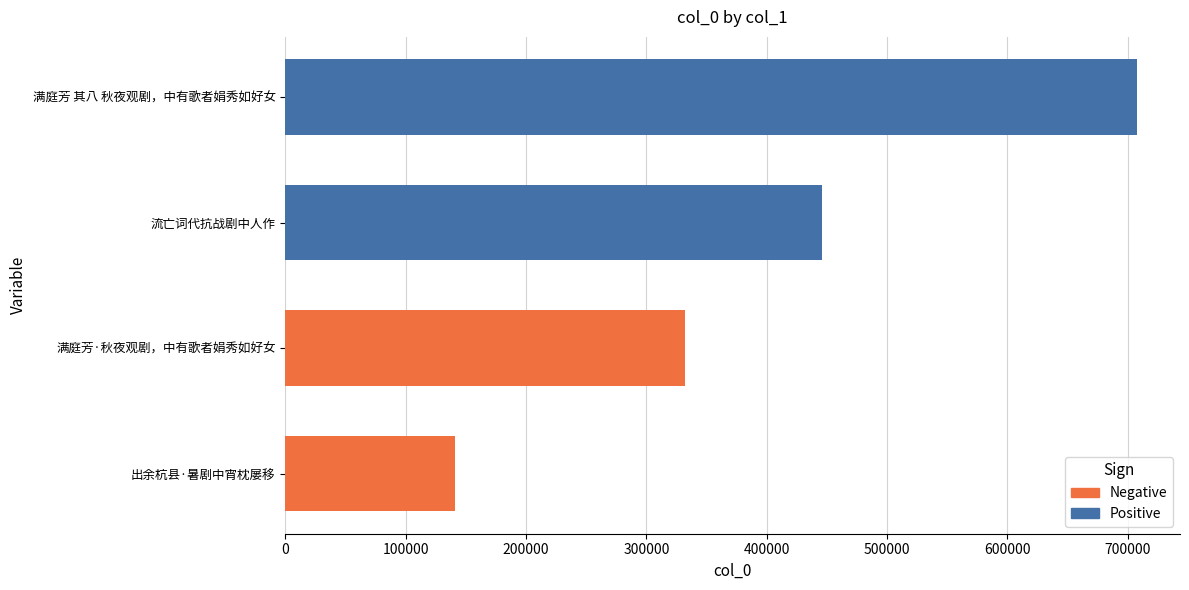

What is the label of the 4th bar from the left?

满庭芳 其八 秋夜观剧，中有歌者娟秀如好女